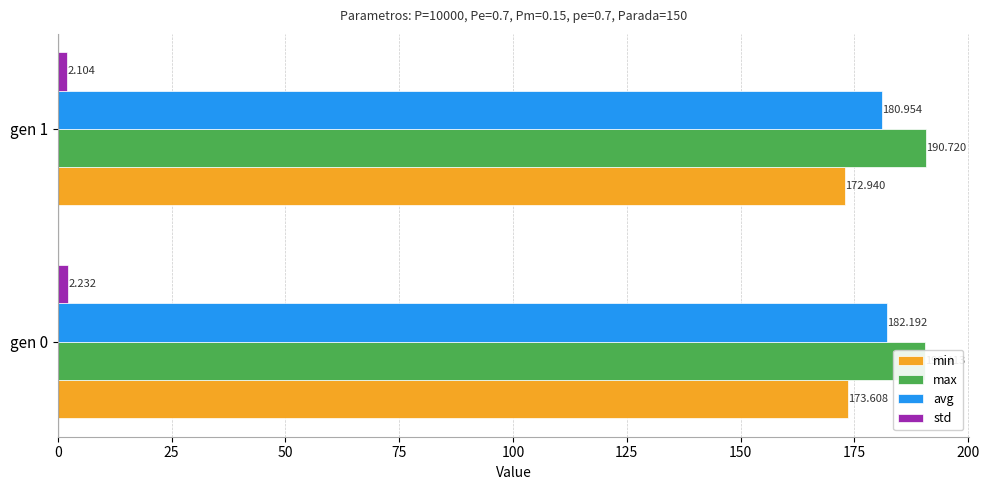

At how many categories does at least one series exceed 137?

2